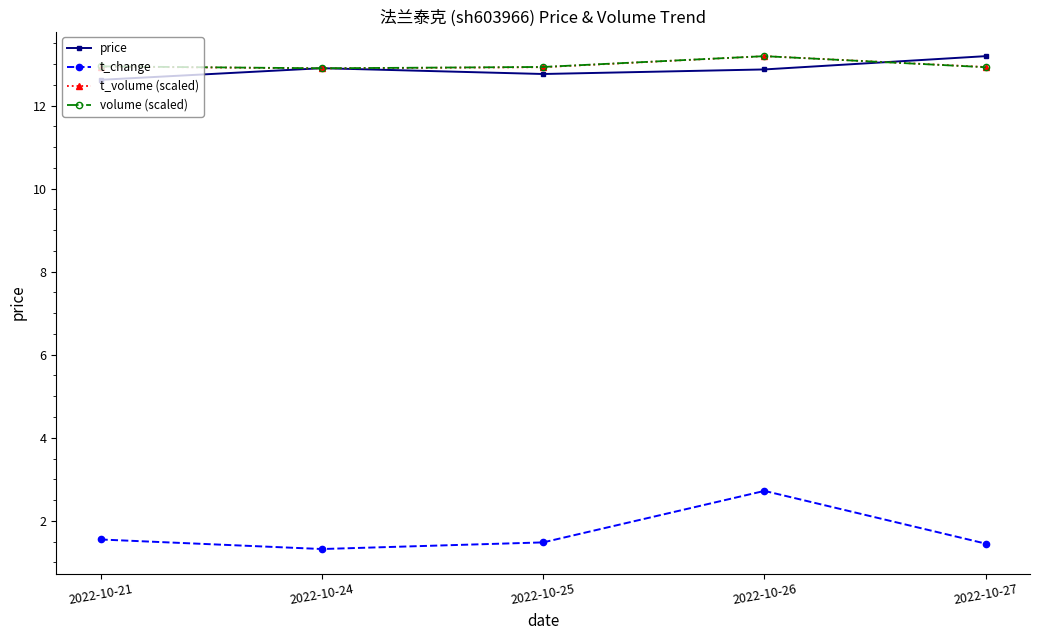

What is the average value of the t_volume (scaled) series?

13.0